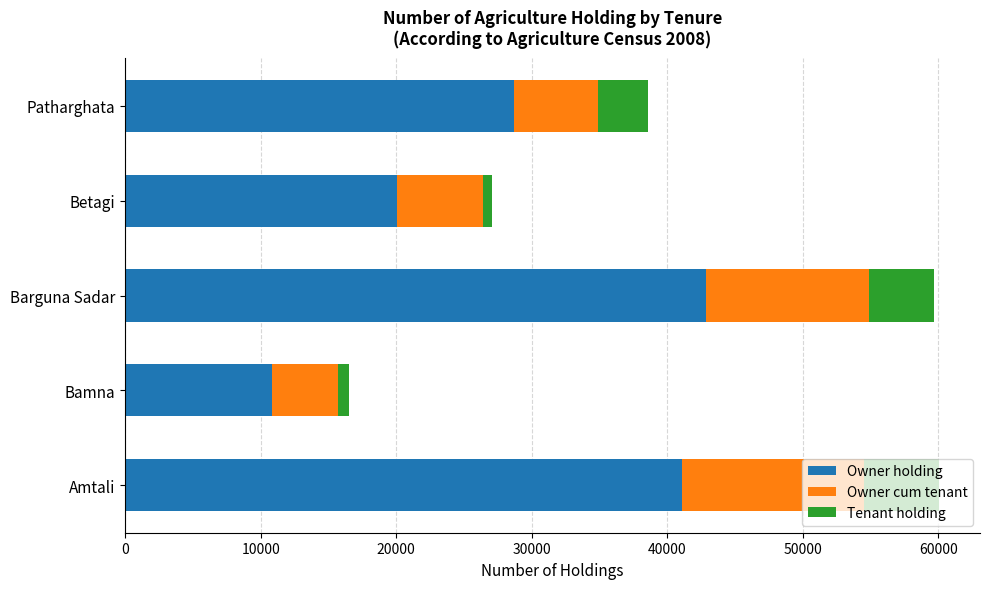

The Owner holding series shows 20032 at Betagi. True or false?

True